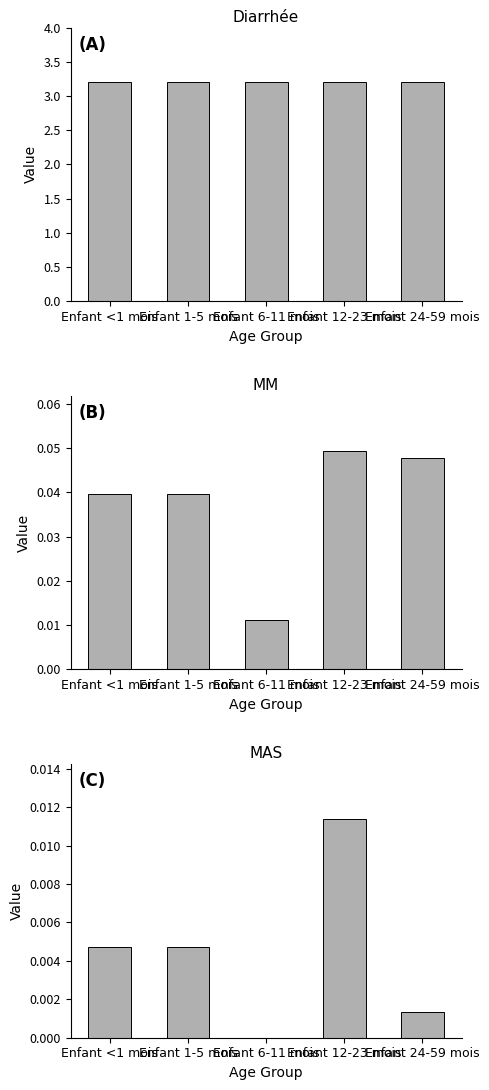

What is the label of the 5th bar from the right?

Enfant <1 mois